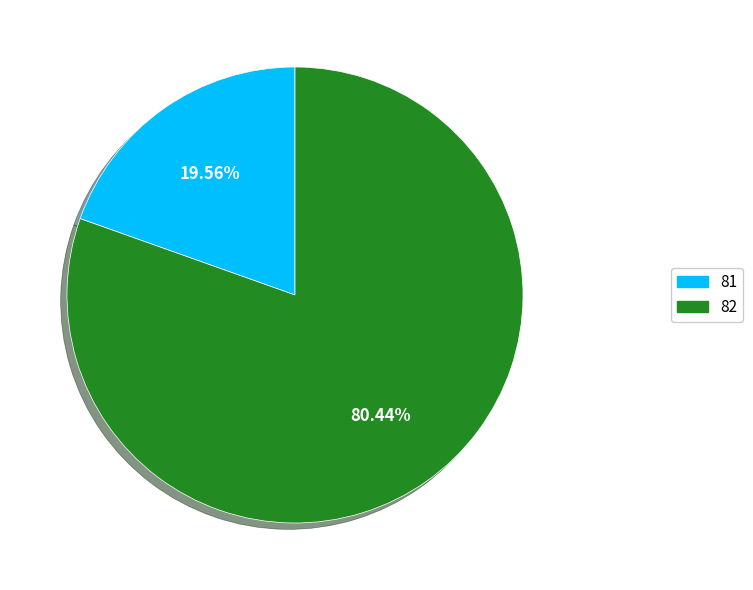

Rank the categories by value from lowest to highest.

81, 82